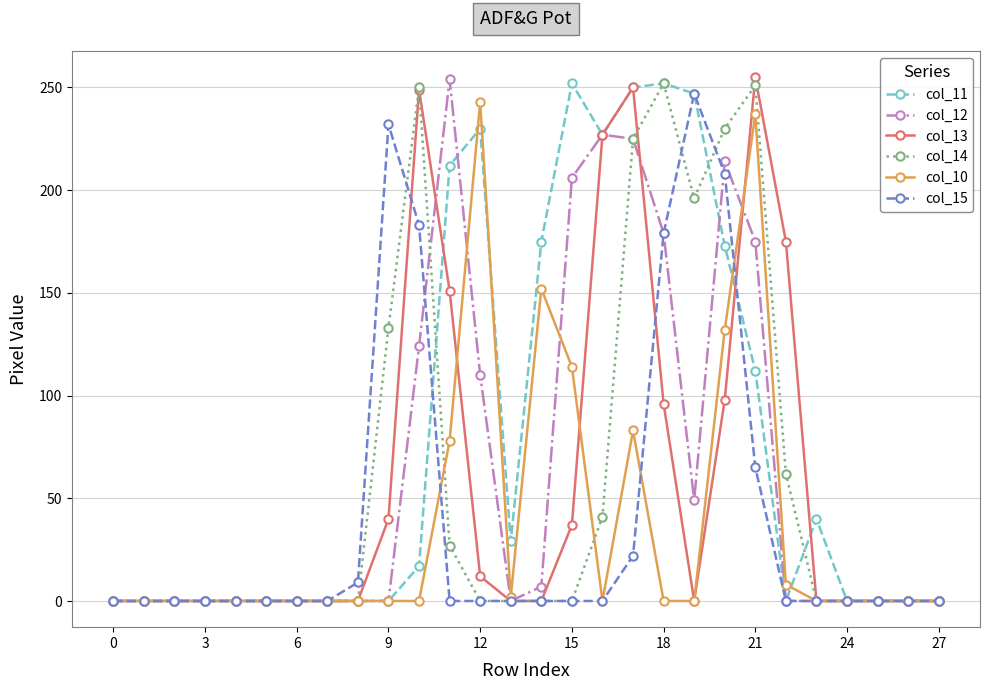

True or false: col_15 has more than 0 interior local peaks.

True